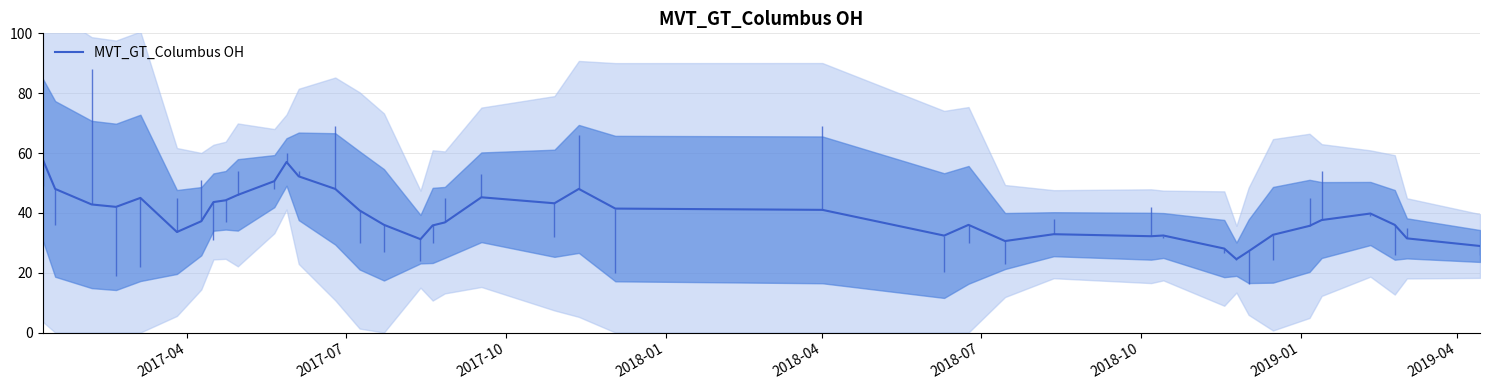

Reading right to left, list all the values displayed in this chart.

28.9	31.5	36.0	39.8	37.6	35.6	32.7	27.2	24.5	28.1	32.4	32.2	32.9	30.6	36.0	32.4	41.0	41.4	48.0	43.2	45.2	36.8	35.8	31.2	36.0	40.8	48.0	52.2	57.0	50.6	46.0	44.2	43.6	37.2	33.6	45.0	42.0	42.8	48.0	57.7